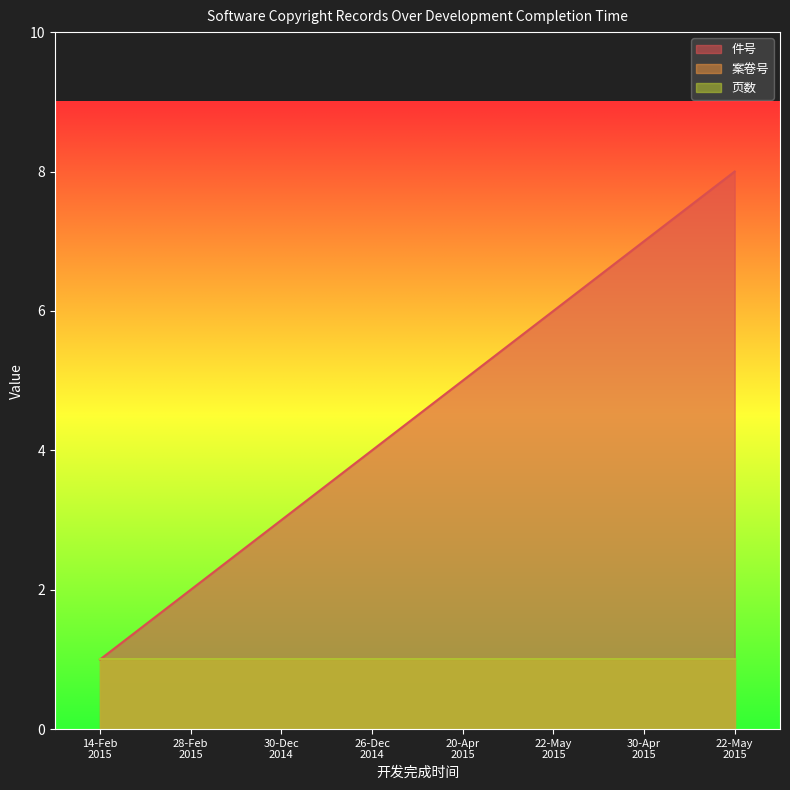

Which series changed the most between 2014-12-26 and 2015-05-22?

件号